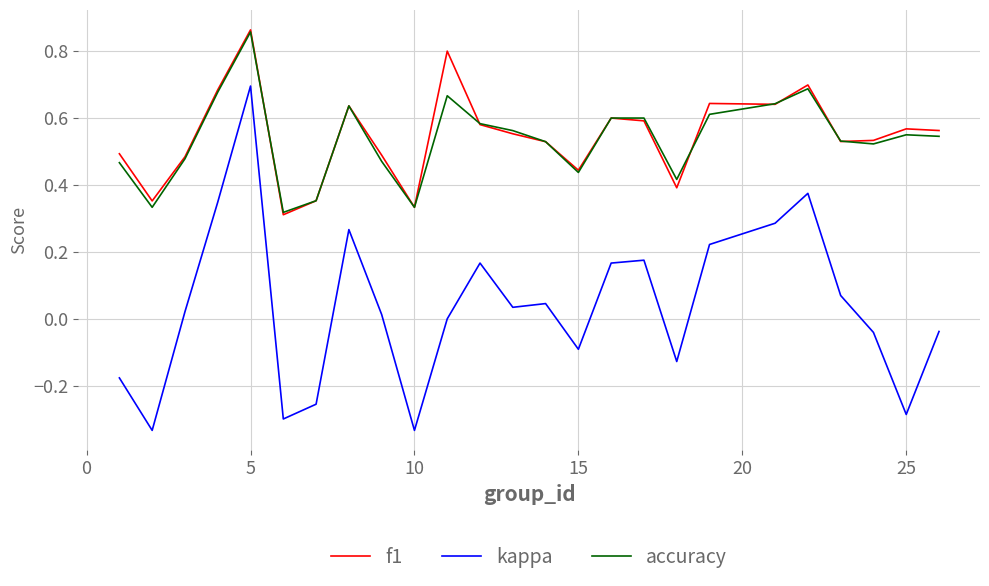

How many lines are shown in the chart?

3